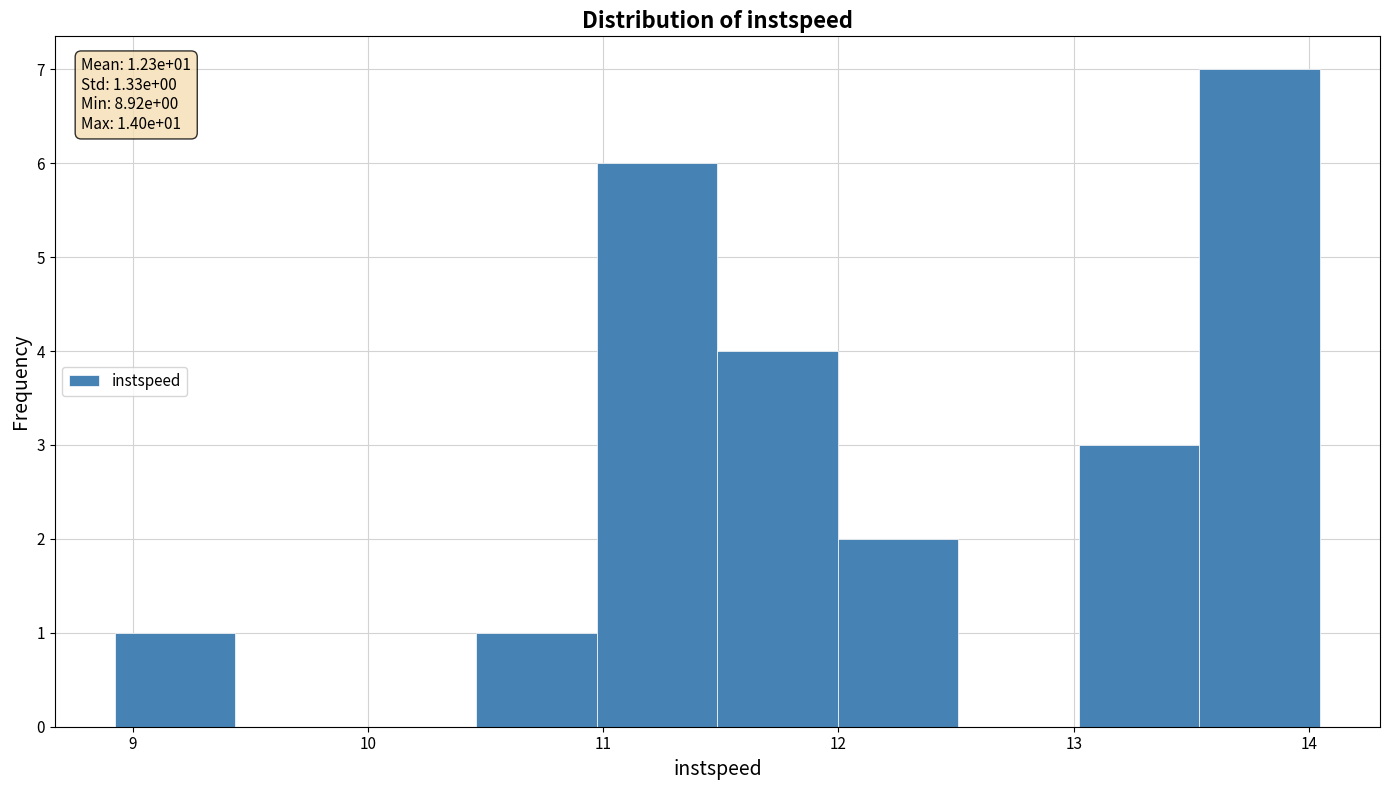

Which range on the x-axis has the tallest bar?

13.5 to 14.0